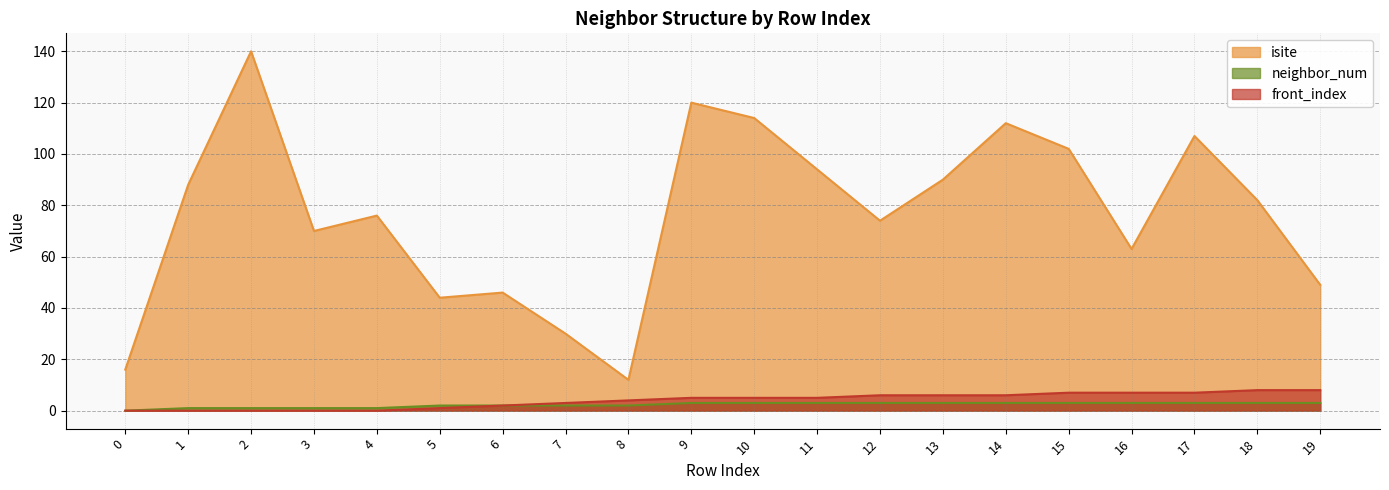

Reading left to right, list all the values displayed in this chart.

isite: 16	88	140	70	76	44	46	30	12	120	114	94	74	90	112	102	63	107	82	49
neighbor_num: 0	1	1	1	1	2	2	2	2	3	3	3	3	3	3	3	3	3	3	3
front_index: 0	0	0	0	0	1	2	3	4	5	5	5	6	6	6	7	7	7	8	8